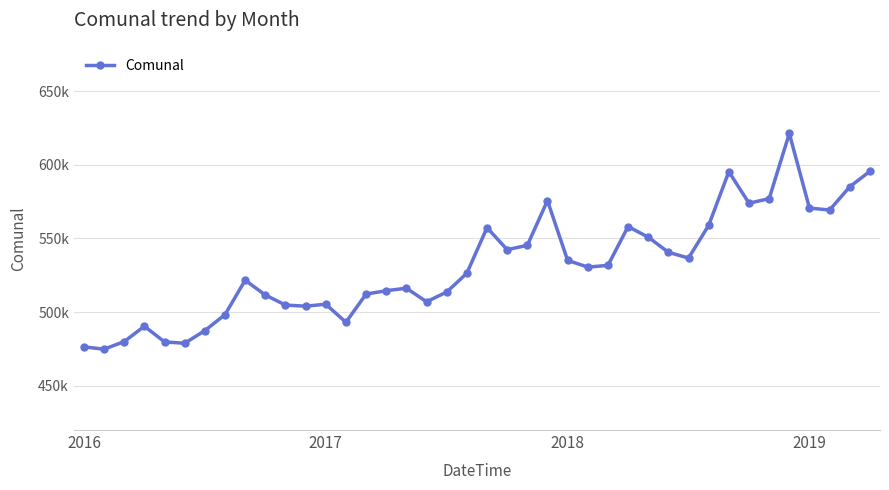

Is this an area chart (filled region under the line)?

No